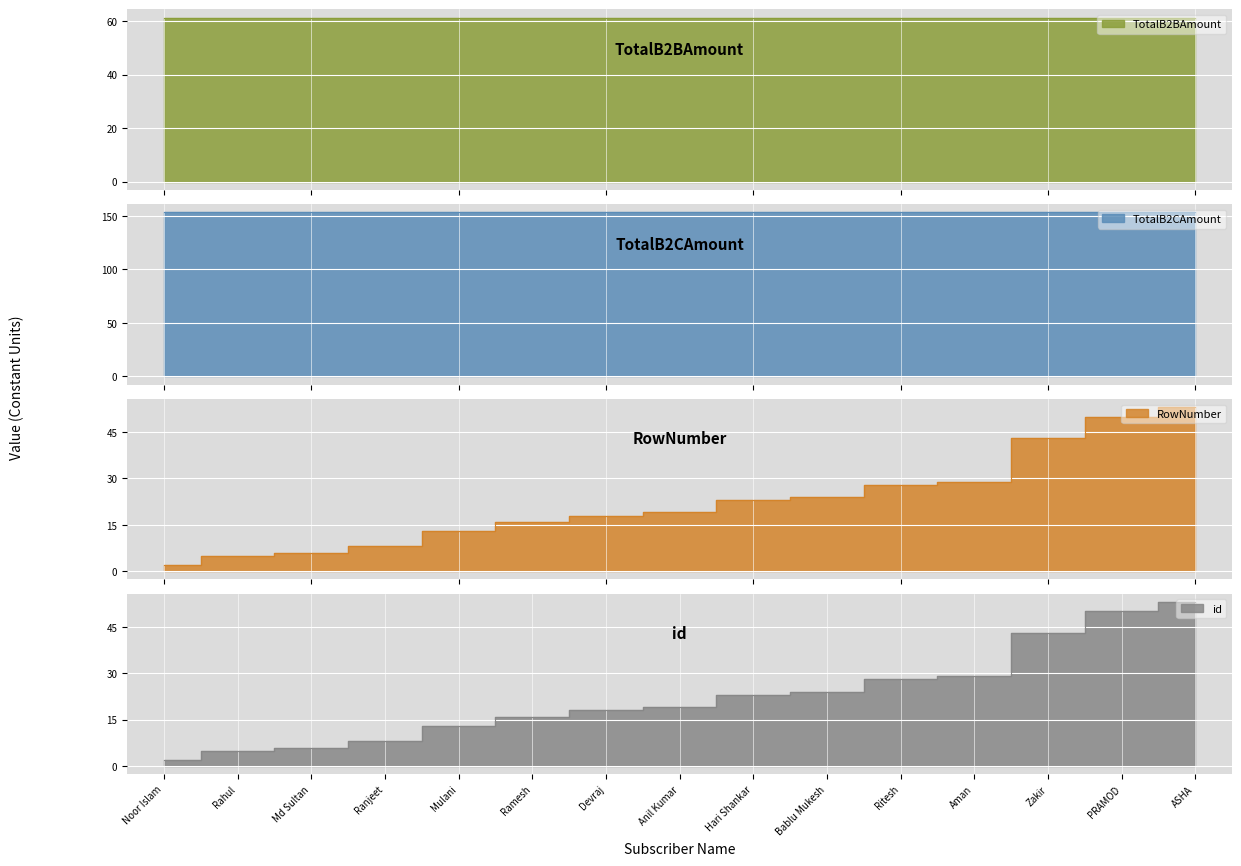

Where is id nearest to the value 27?

Ritesh